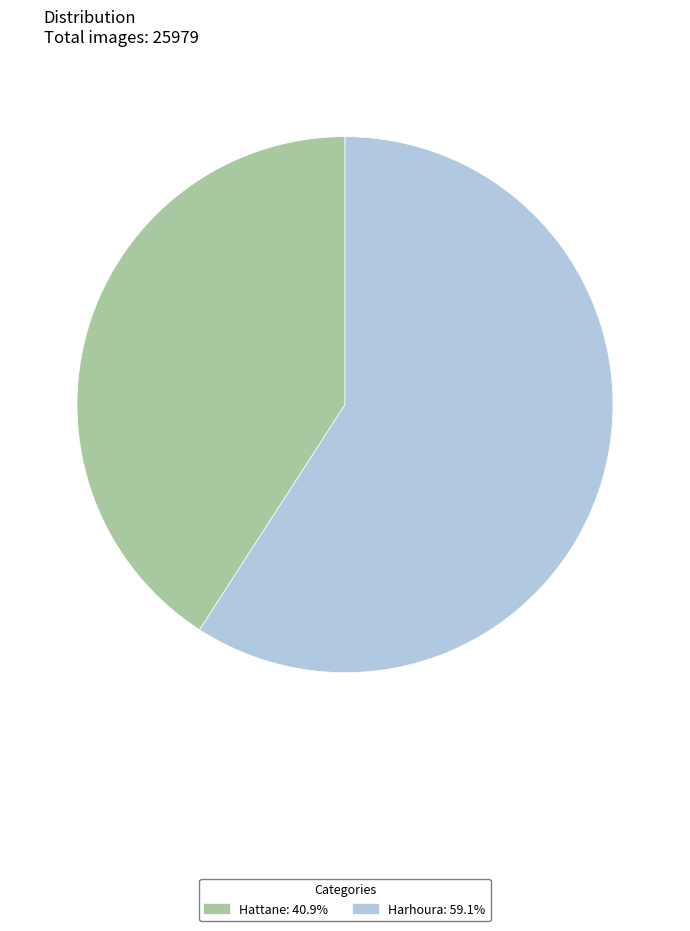

Is the sum of Hattane and Harhoura greater than half?

Yes